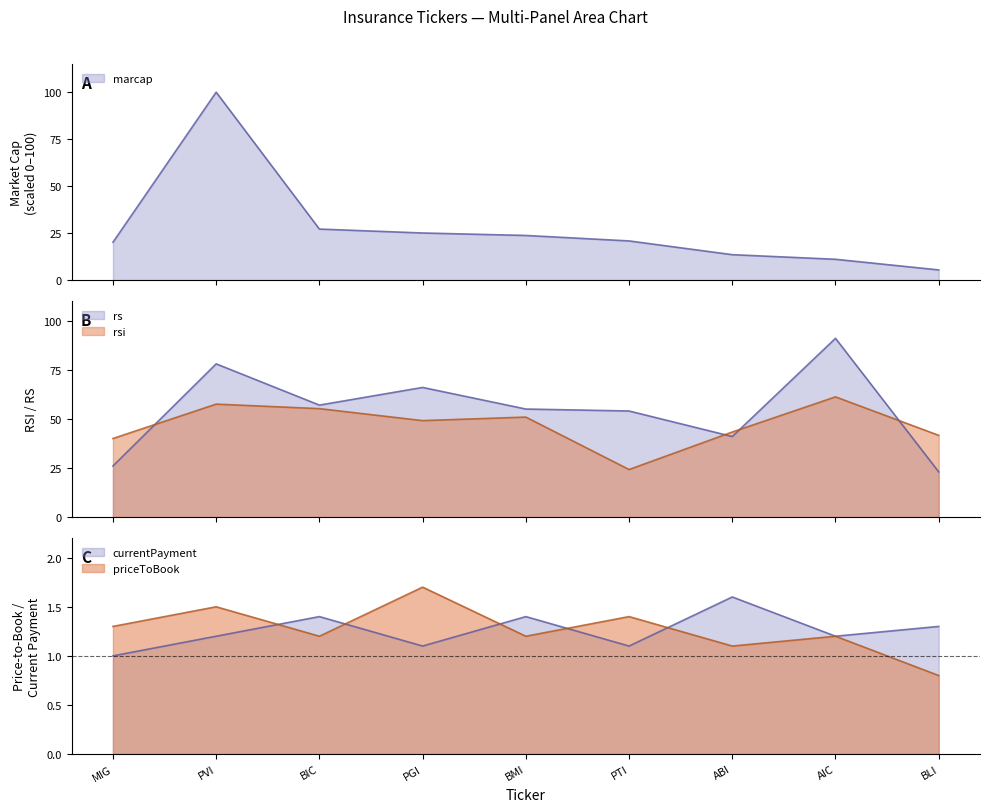

Where is the first local minimum for rs?

BIC